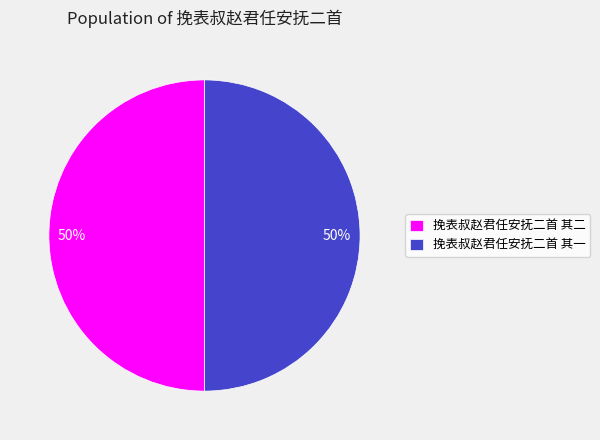

How many slices are in this pie chart?

2